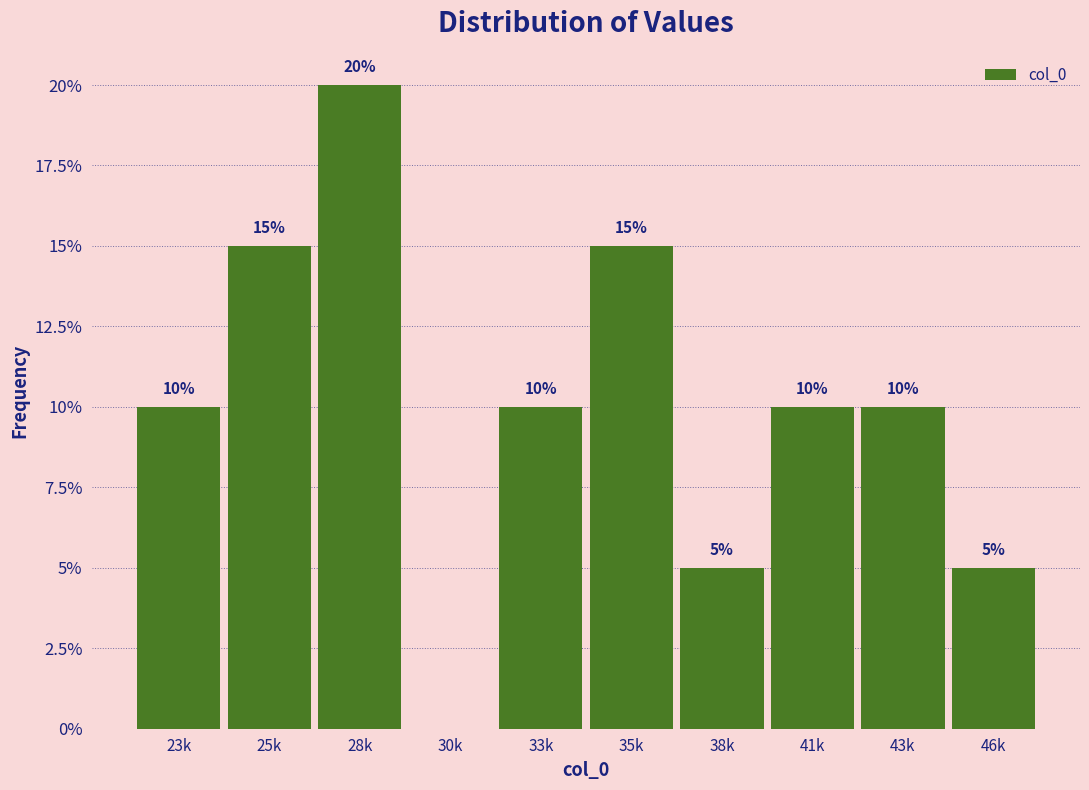

Reading right to left, transcribe all the data shown in this chart.

46k=5	43k=10	41k=10	38k=5	35k=15	33k=10	30k=0	28k=20	25k=15	23k=10